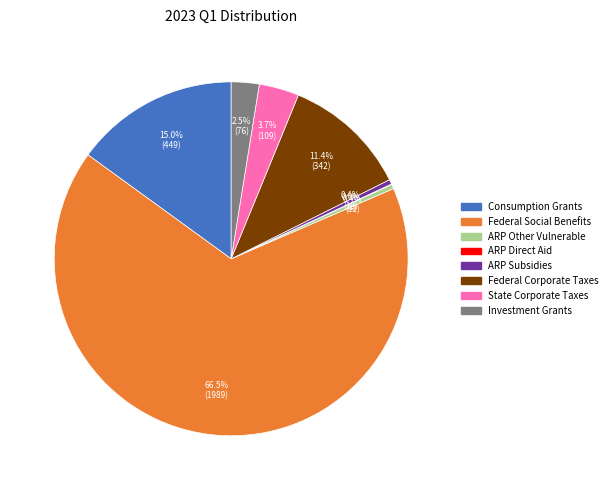

What portion of the pie excludes Consumption Grants?

85.0%